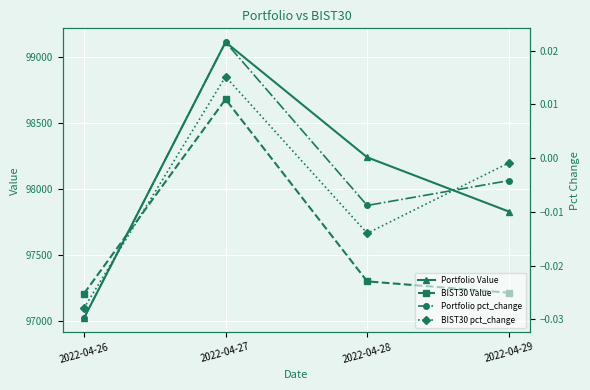

The value of Portfolio pct_change at 2022-04-29 is -0.0. True or false?

False